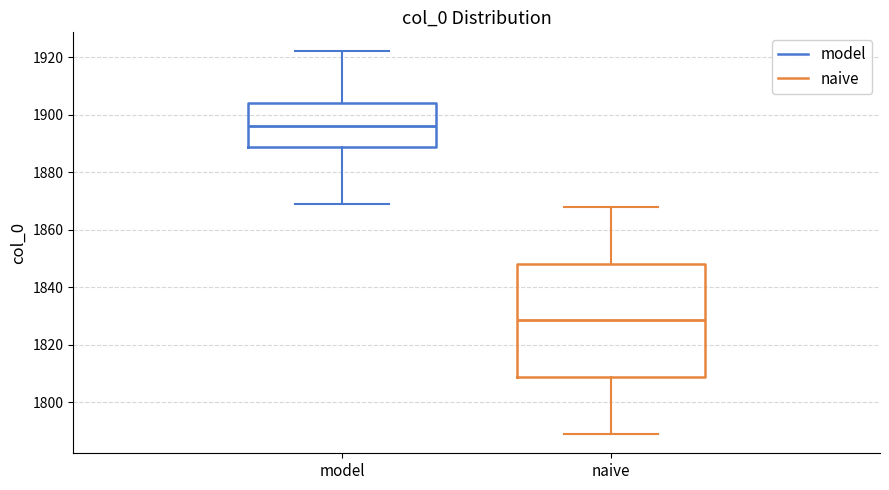

Reading left to right, transcribe this box plot: for each box, give where its median line is, the range the box spans, and where its two whiskers end, as read against the y-axis. The values are not printed on the chart, so give them approximately, as read against the axis.

model: median 1896, box 1888 to 1904, whiskers 1870 to 1922
naive: median 1828, box 1808 to 1848, whiskers 1790 to 1868